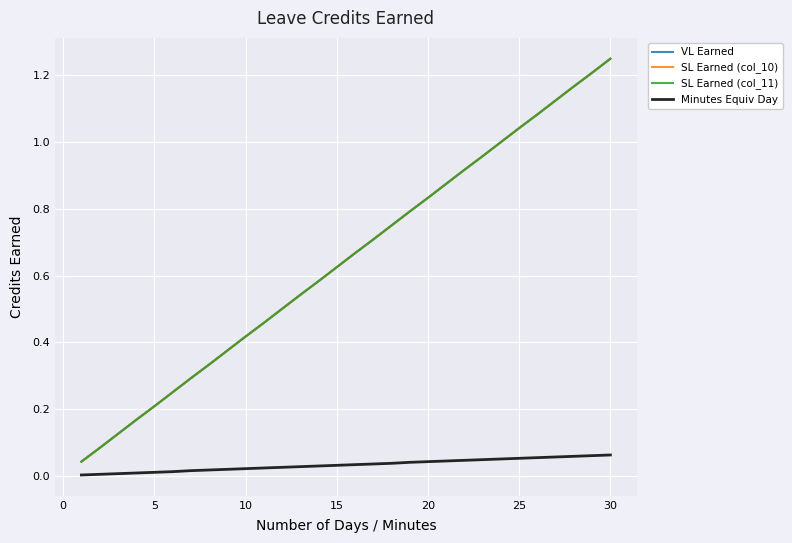

What is the greatest value displayed?

1.2